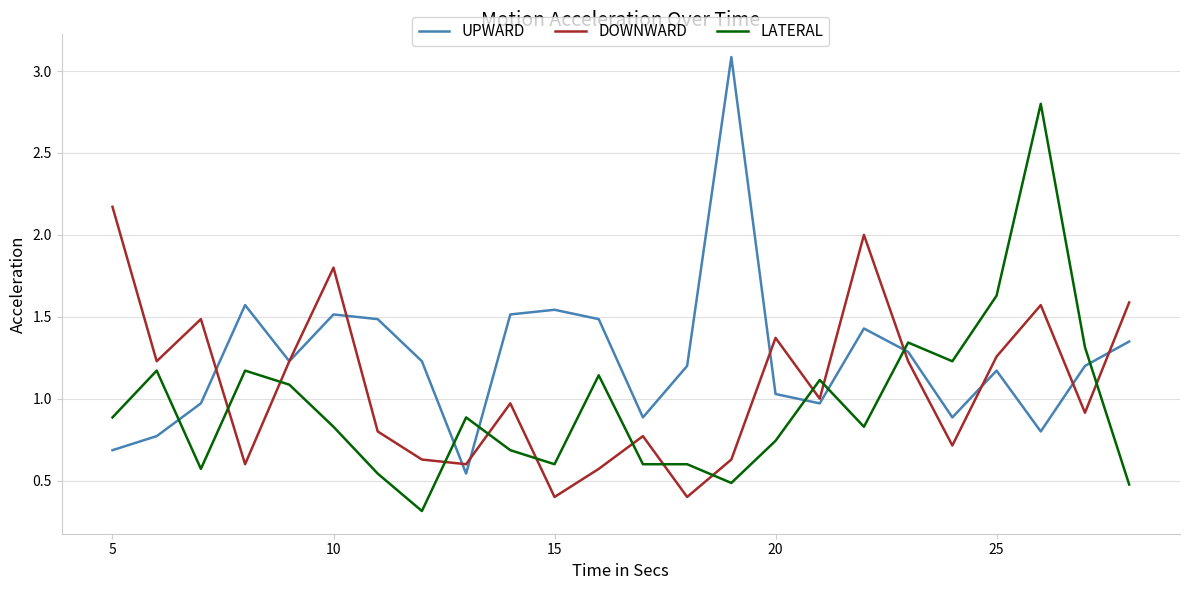

What is the difference between the second highest and second lowest values in the UPWARD series?

0.9